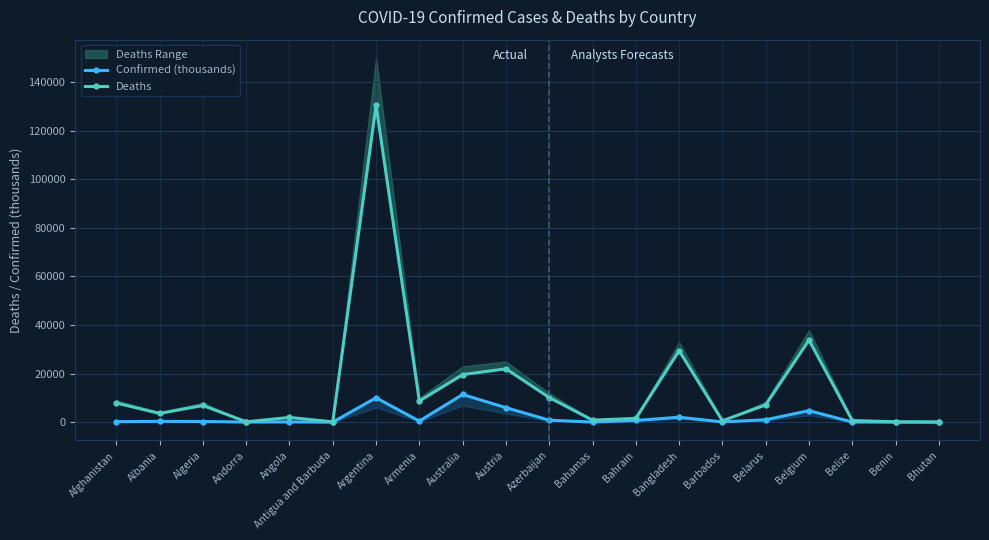

Reading right to left, transcribe all the data shown in this chart.

Confirmed (thousands): Bhutan=62.6	Benin=28.0	Belize=70.8	Belgium=4739.4	Belarus=994.0	Barbados=106.8	Bangladesh=2037.9	Bahrain=710.7	Bahamas=37.5	Azerbaijan=828.8	Austria=5961.1	Australia=11402.0	Armenia=447.3	Argentina=10045.0	Antigua and Barbuda=9.1	Angola=105.3	Andorra=47.9	Algeria=271.5	Albania=334.5	Afghanistan=209.5
Deaths: Bhutan=21.0	Benin=163.0	Belize=688.0	Belgium=33814.0	Belarus=7118.0	Barbados=579.0	Bangladesh=29445.0	Bahrain=1553.0	Bahamas=833.0	Azerbaijan=10138.0	Austria=21970.0	Australia=19578.0	Armenia=8727.0	Argentina=130472.0	Antigua and Barbuda=146.0	Angola=1933.0	Andorra=165.0	Algeria=6881.0	Albania=3598.0	Afghanistan=7896.0